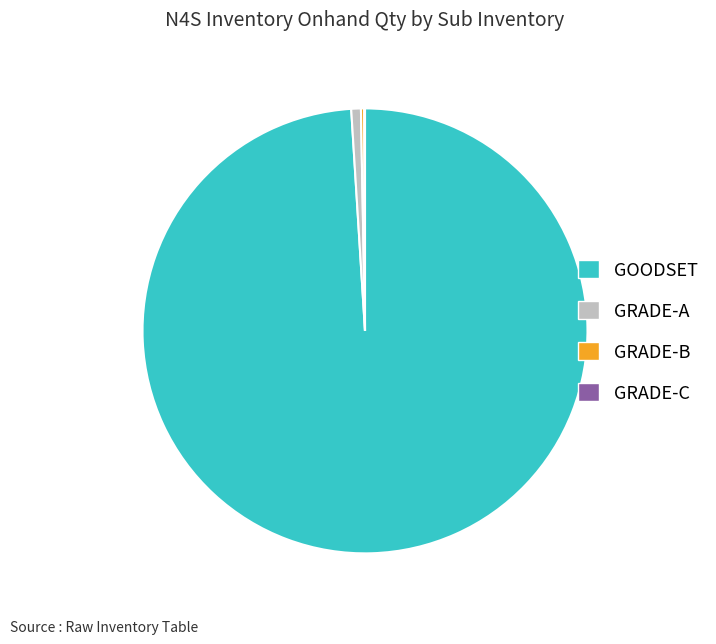

Which category accounts for the majority?

GOODSET